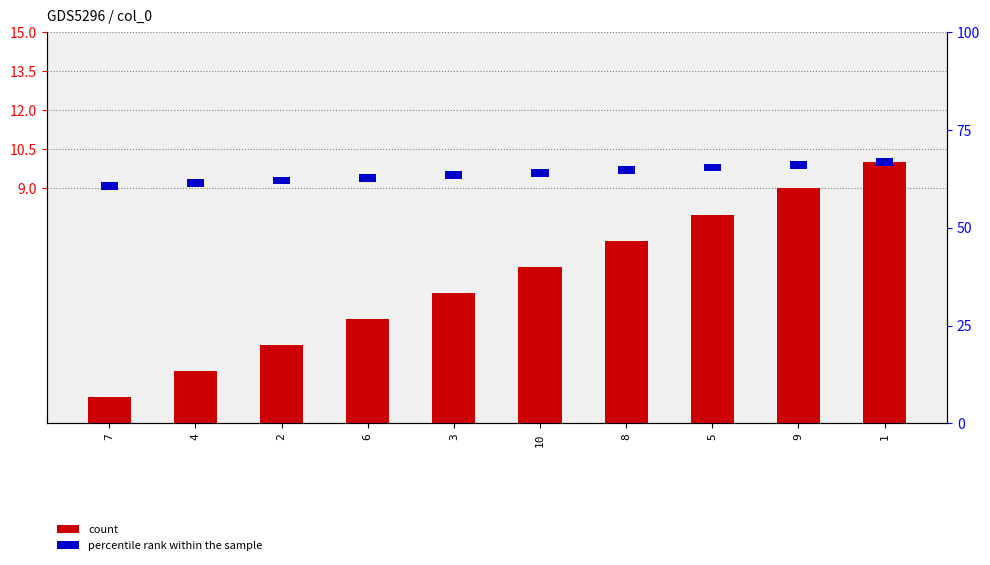

The secondary indicator series shows 0.1 at 6. True or false?

False